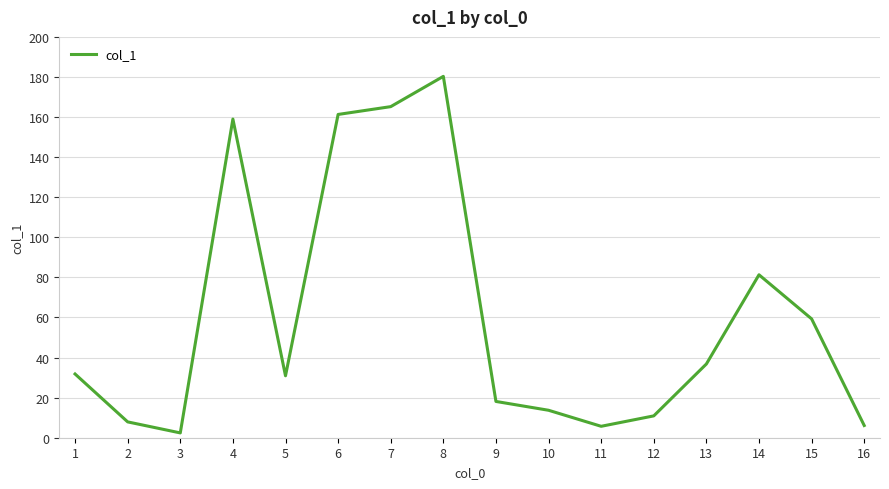

The chart shows a value of 59.3 at 15. True or false?

True